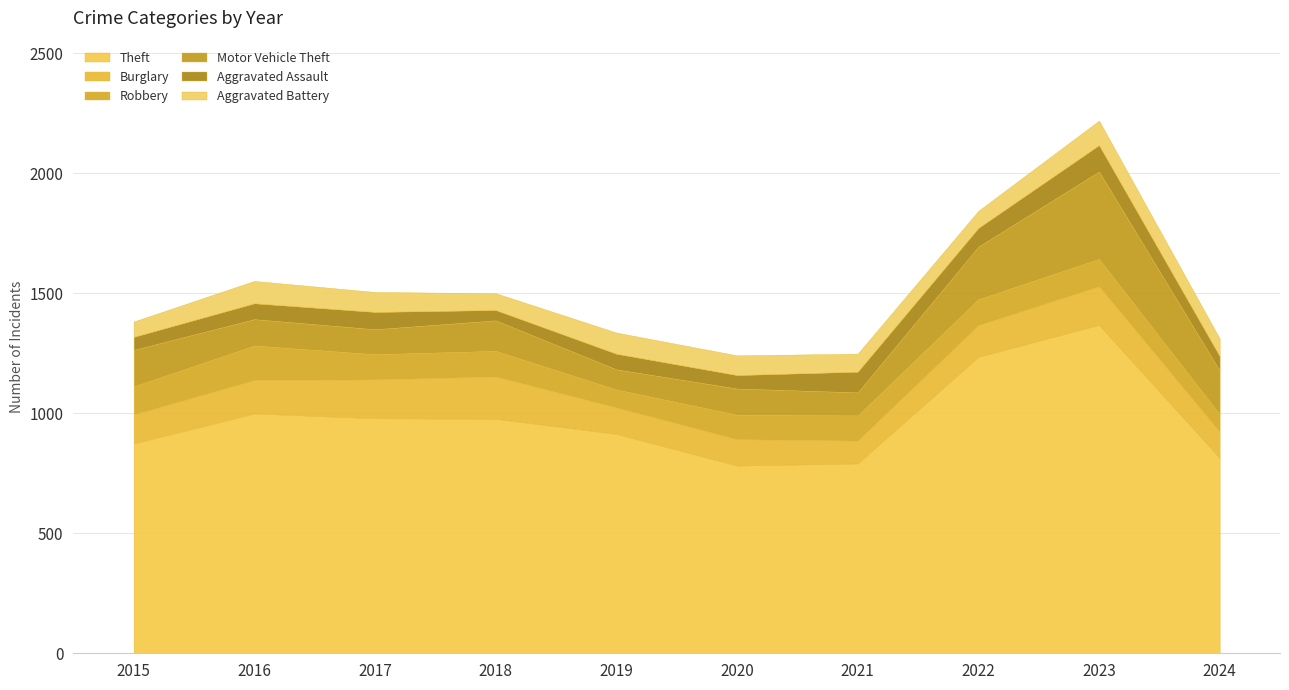

How many data points in Burglary are above 132?

4